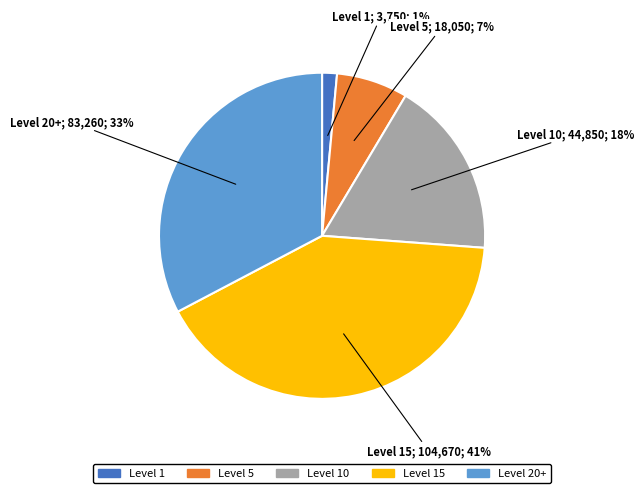

To the nearest percent, what is the average slice percentage?

20%